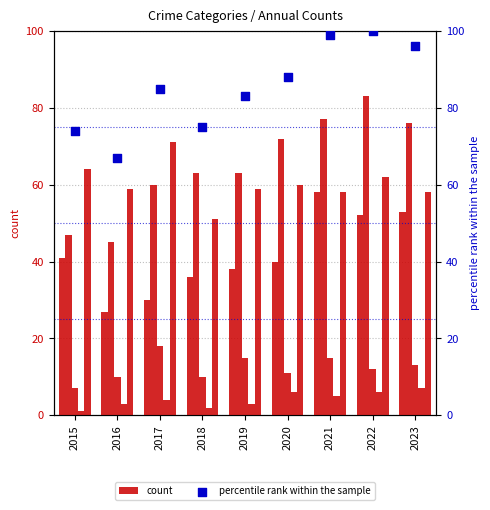

At how many categories does at least one series exceed 61?

9